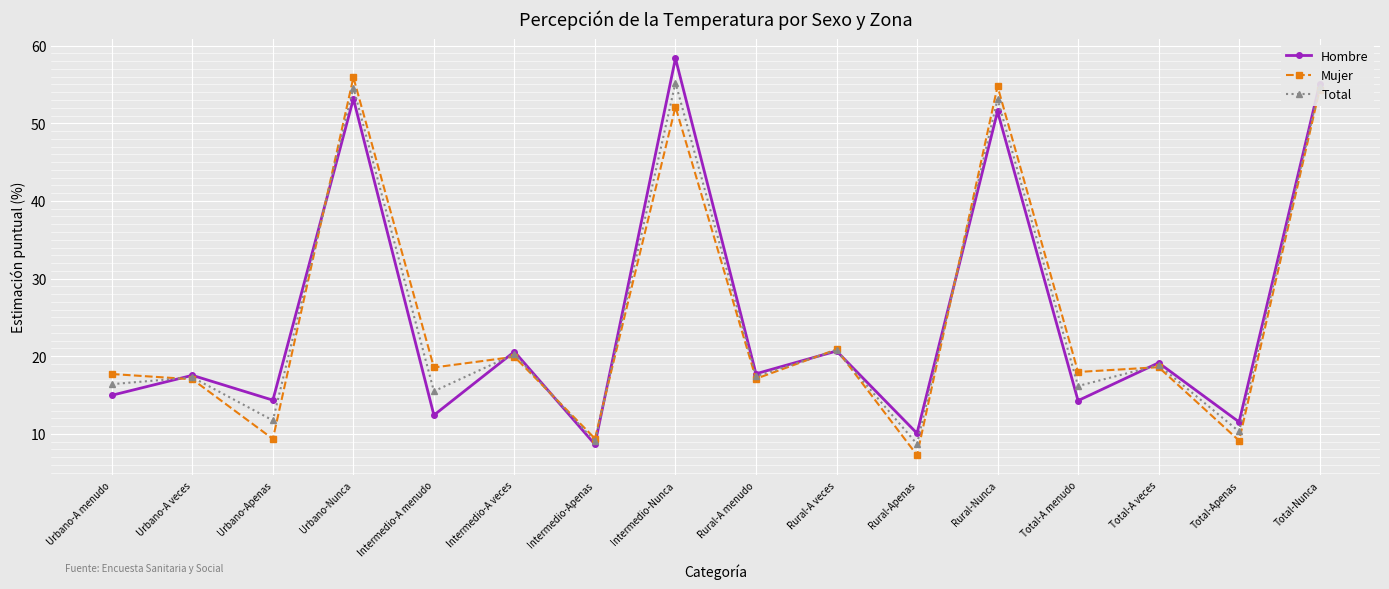

How many categories are shown in the chart?

16